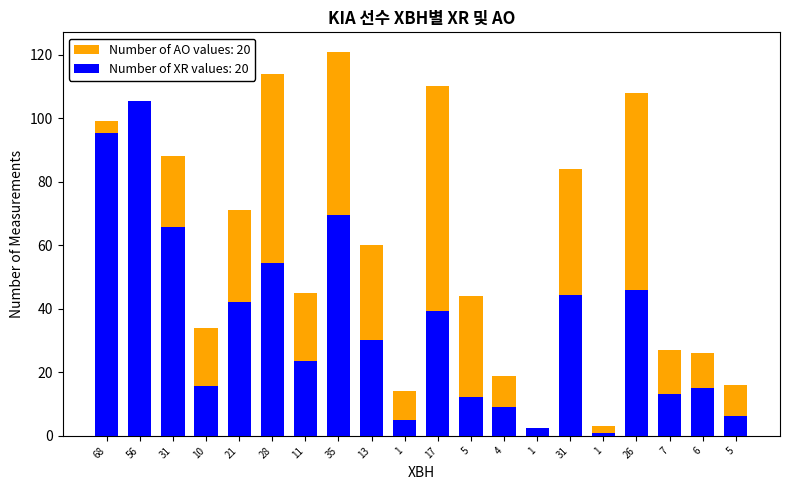

Is it true that XR equals 12.6 at 4?

False